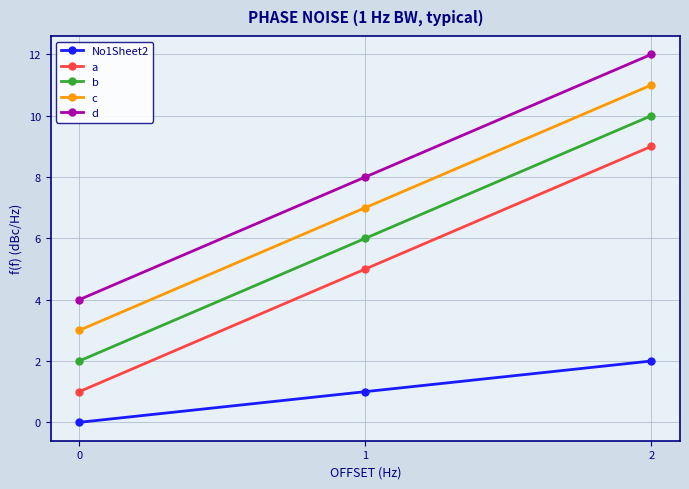

What is the minimum value for a?

1